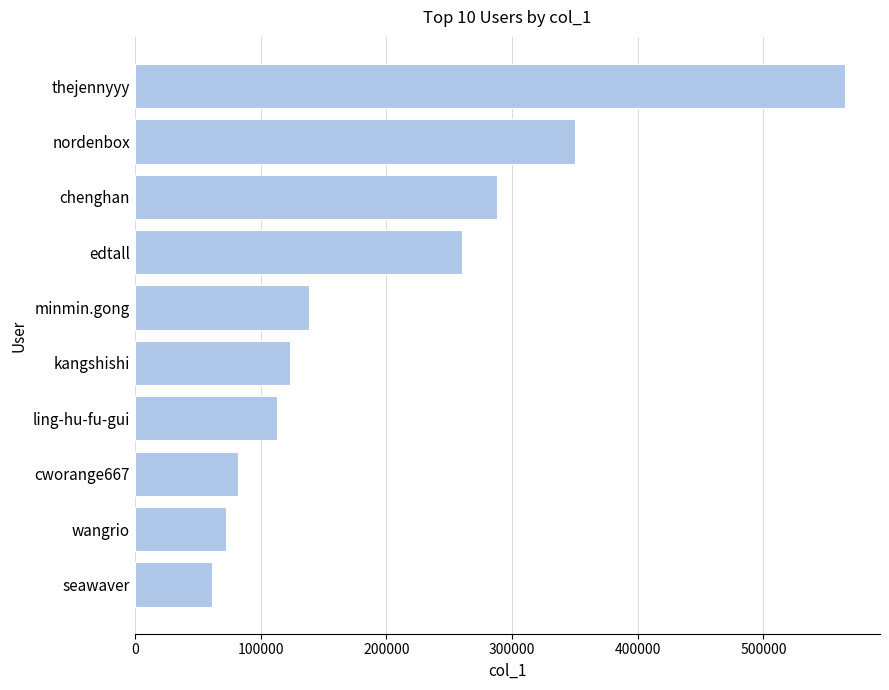

Approximately how many times larger is the value at chenghan compared to minmin.gong?

2.1